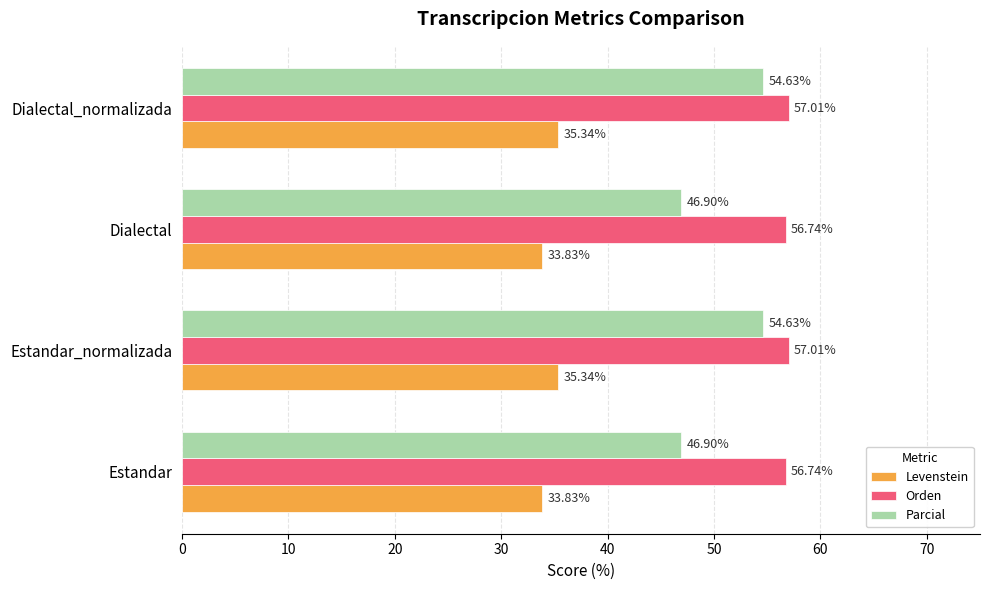

List the series in order of their overall mean, highest first.

Orden, Parcial, Levenstein